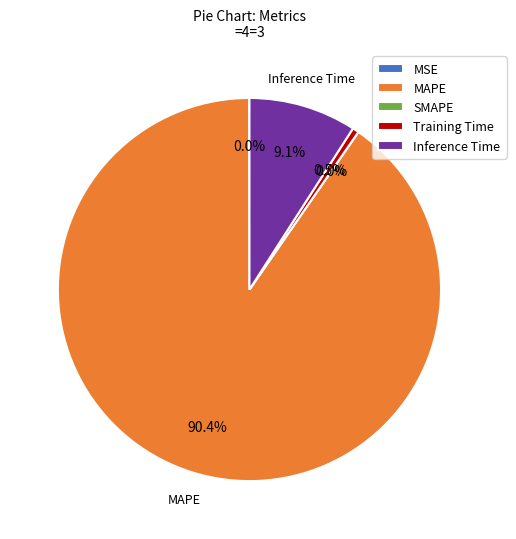

Is there a majority slice in this chart?

Yes